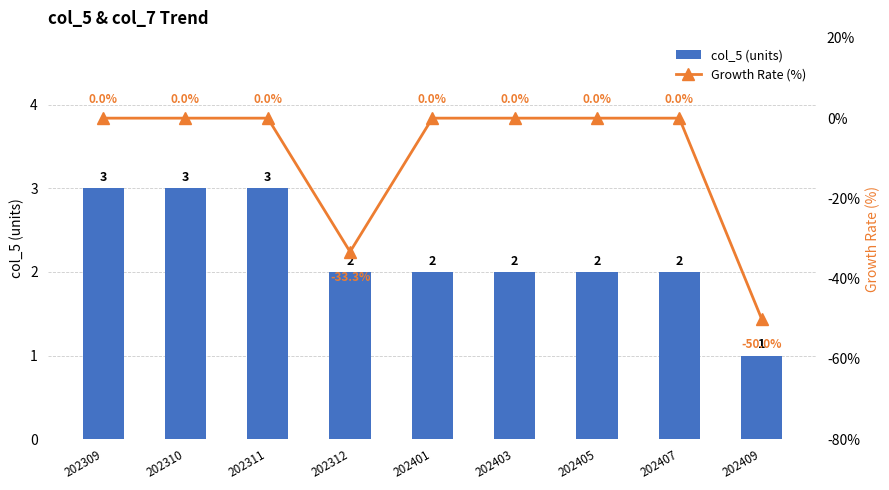

How many groups of bars are there?

9